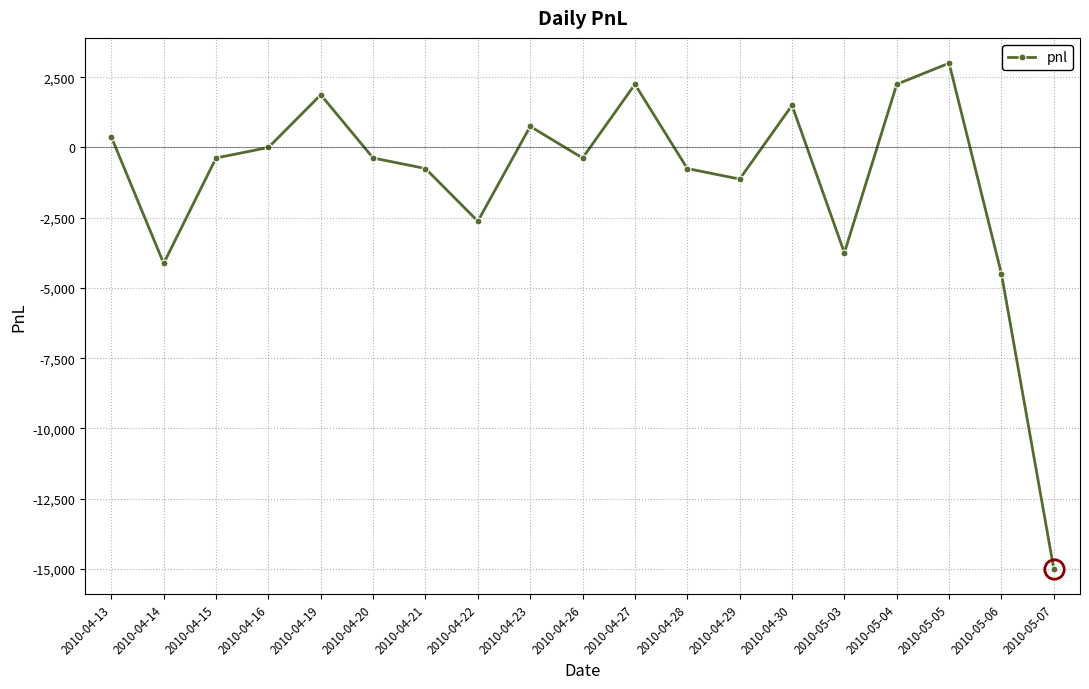

What is the sum of the values at 2010-04-29 and 2010-04-19?

750